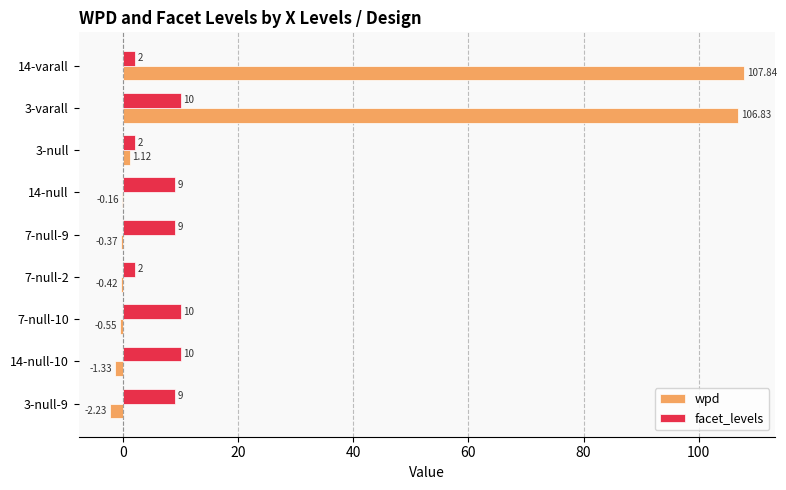

What is the highest value of the facet_levels series?

10.0